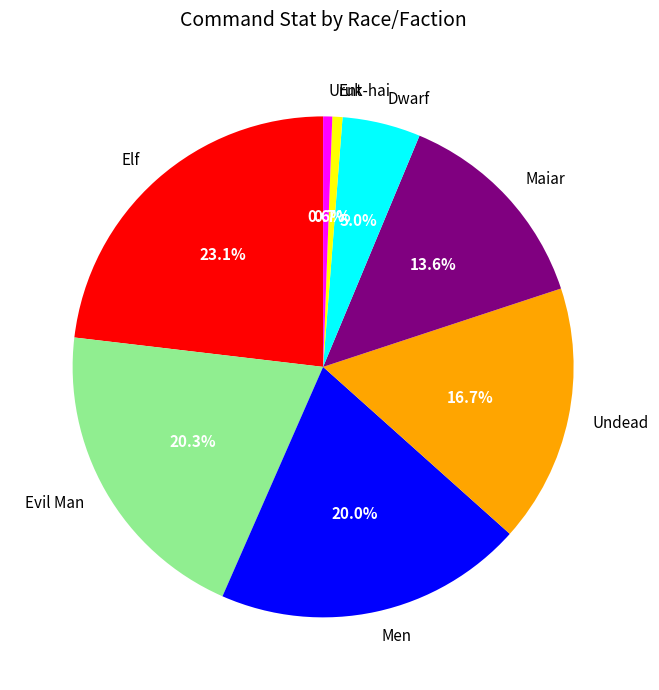

Combined, what portion of the pie is Maiar and Uruk-hai?

14.2%